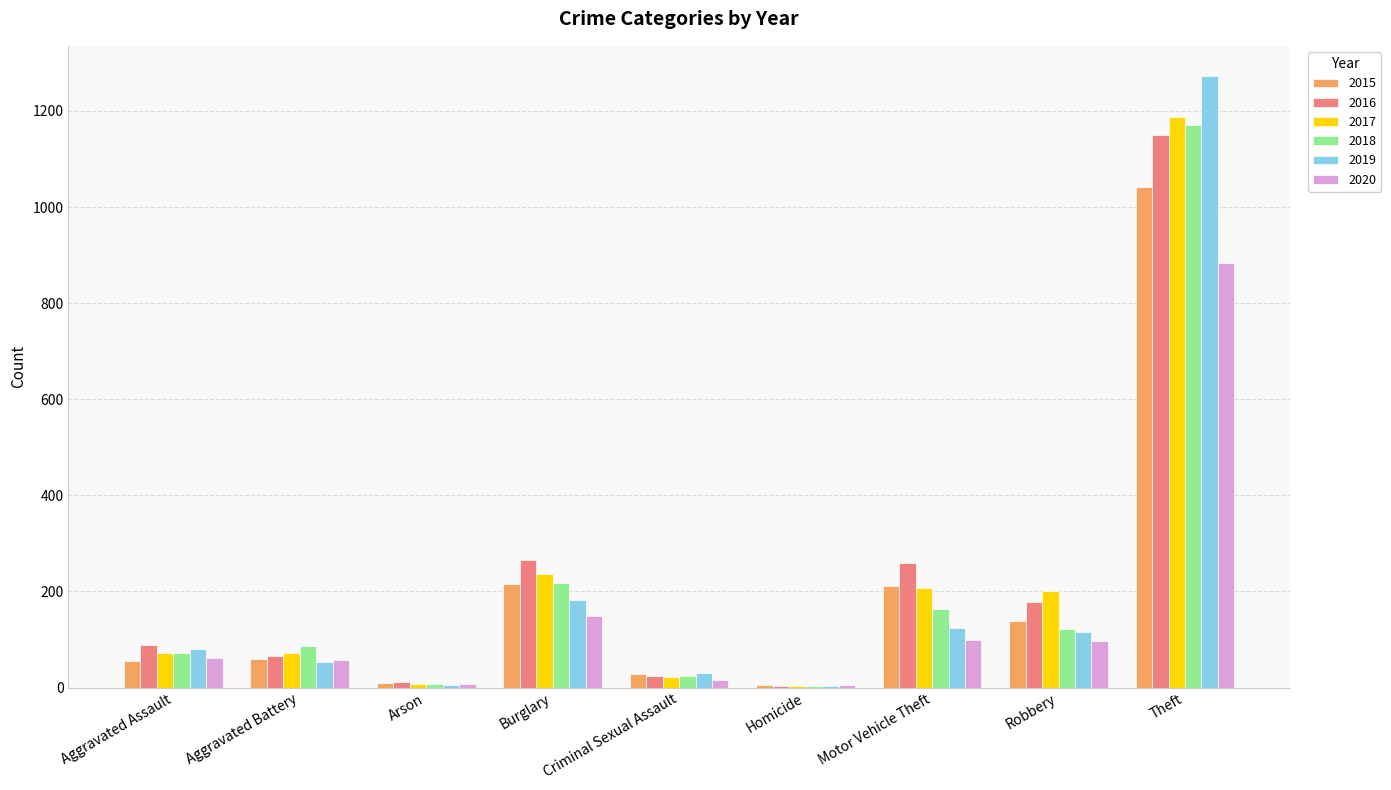

The value of 2020 at Burglary is 240. True or false?

False